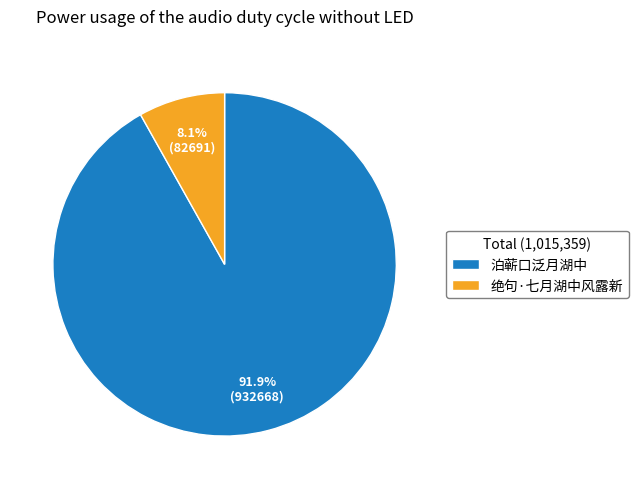

To the nearest percent, what is the difference between the largest and smallest slice percentages?

84%